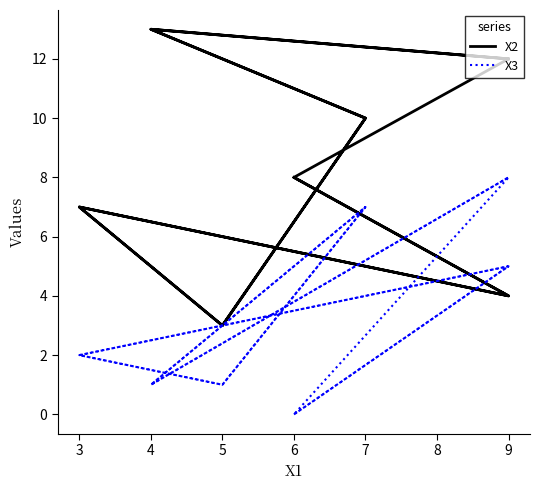

The value of X2 at 6 is 8. True or false?

True